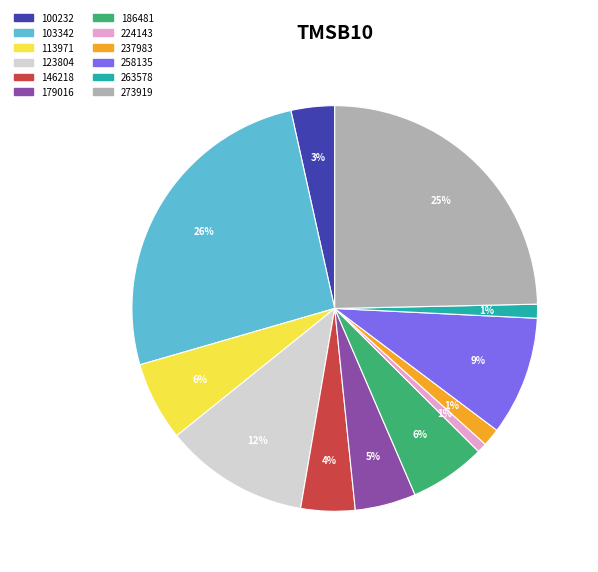

Does 113971 account for over 50% of the chart?

No